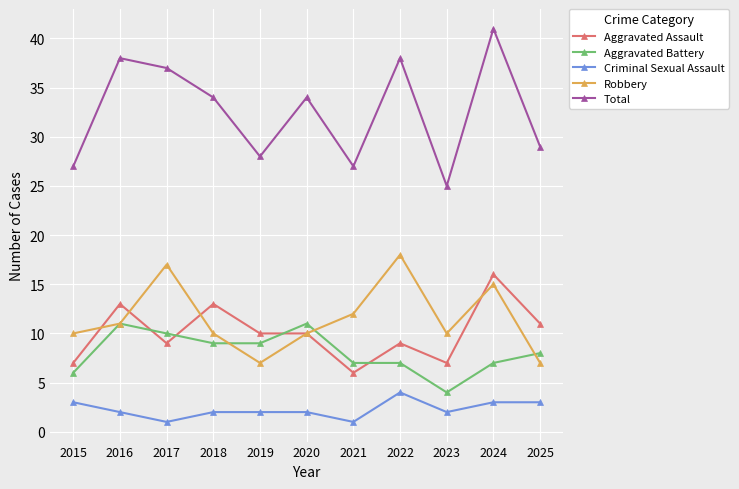

True or false: Robbery has more than 1 points higher than both neighbors.

True